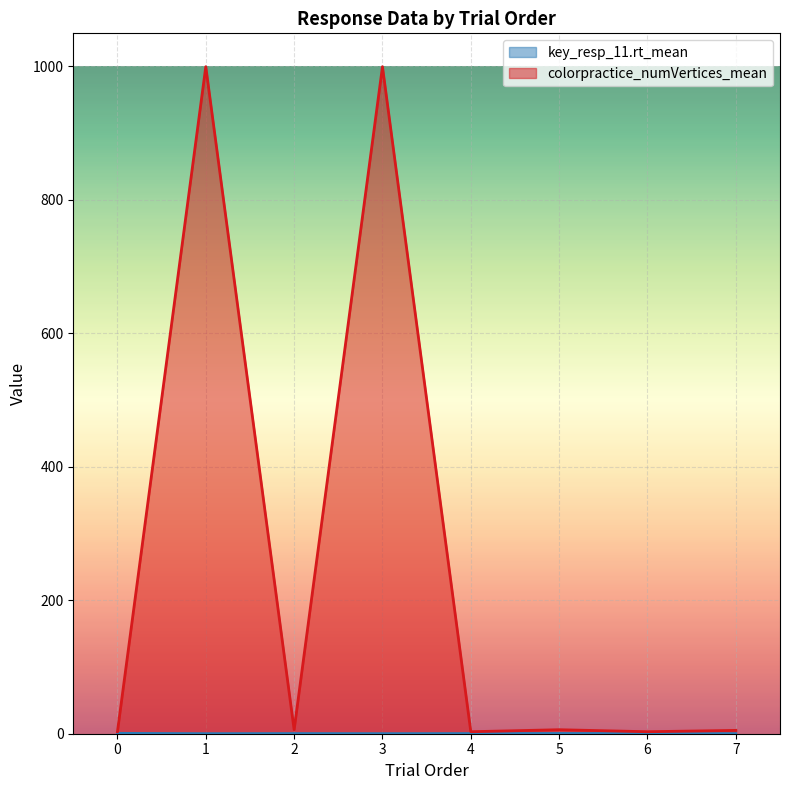

What is the difference between the second highest and minimum values in the colorpractice_numVertices_mean series?

996.0